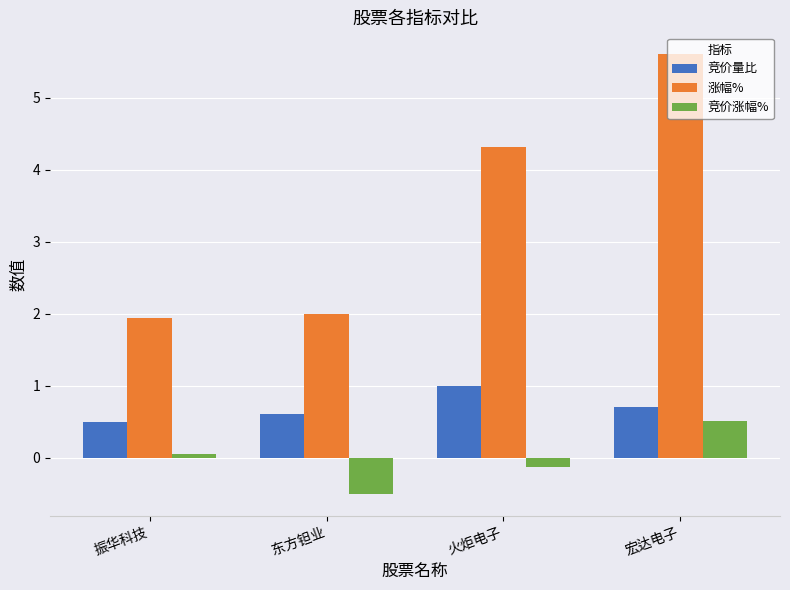

What are all the series names shown in the legend?

竞价量比, 涨幅%, 竞价涨幅%